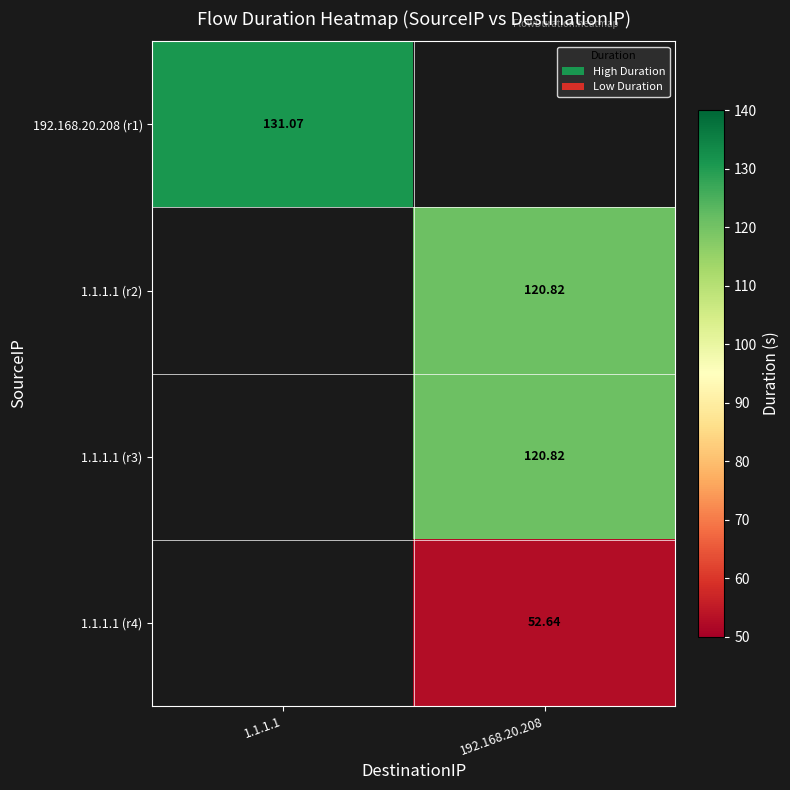

What is the difference between the 192.168.20.208 (r1) values at 192.168.20.208 and 1.1.1.1?

131.1